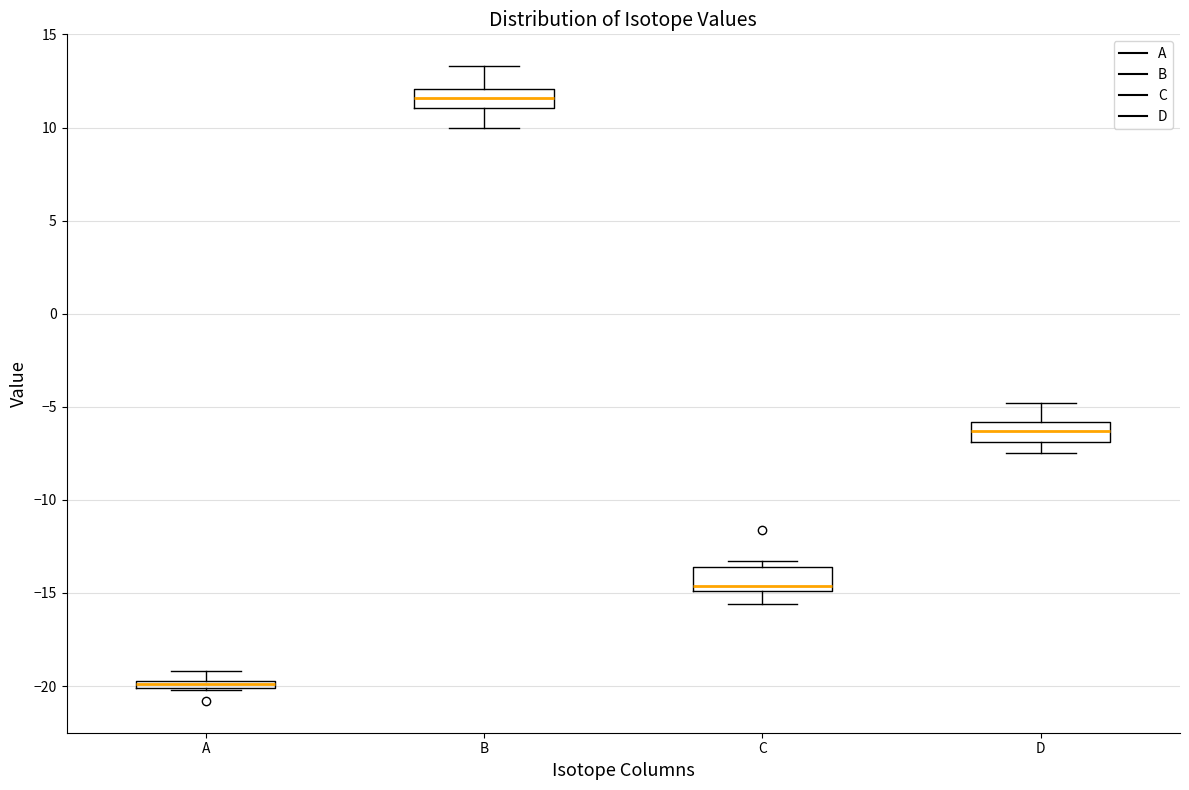

Where does the median line of the box for B sit on the y-axis? The values are not printed on the chart, so give them approximately, as read against the axis.

11.5